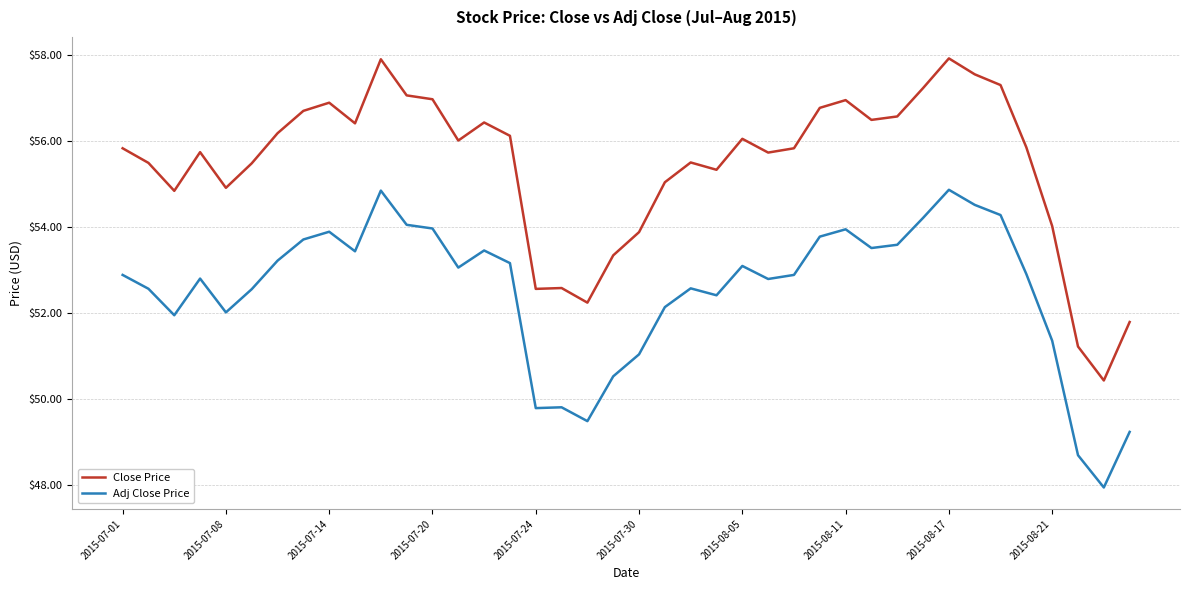

Rank the series by their maximum value, from lowest to highest.

Adj Close Price, Close Price